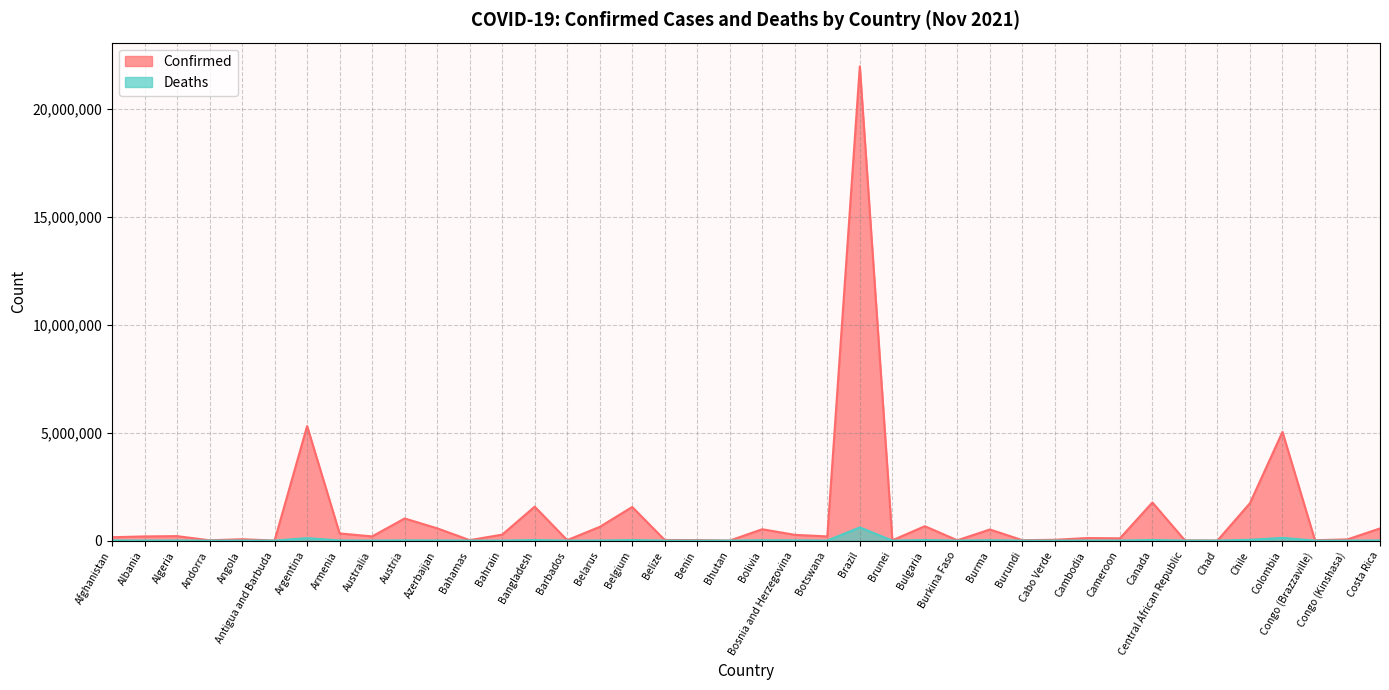

At which label does Deaths reach its peak?

Brazil